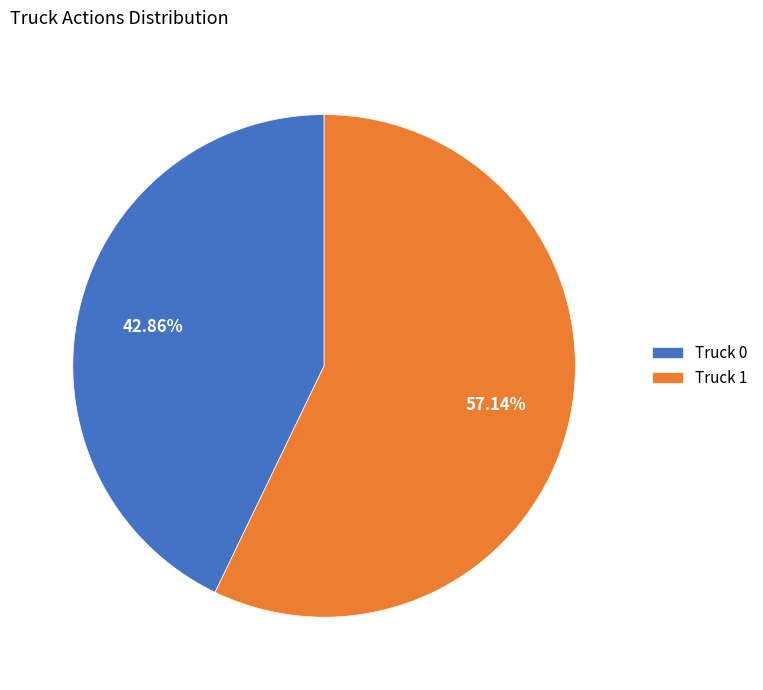

How many segments does this pie chart have?

2